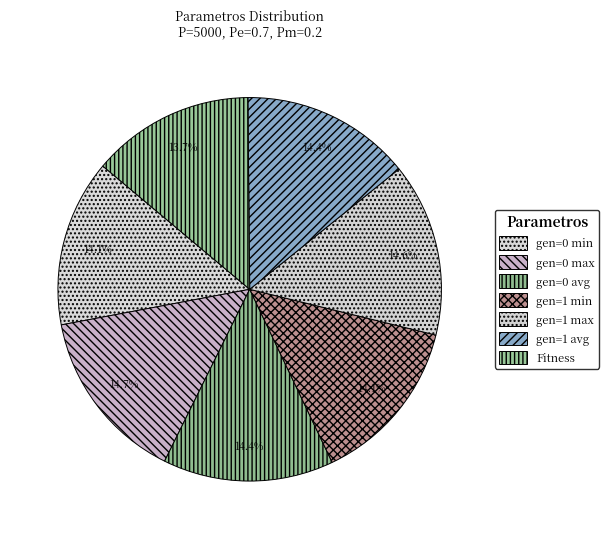

Is gen=1 max the majority of the pie?

No